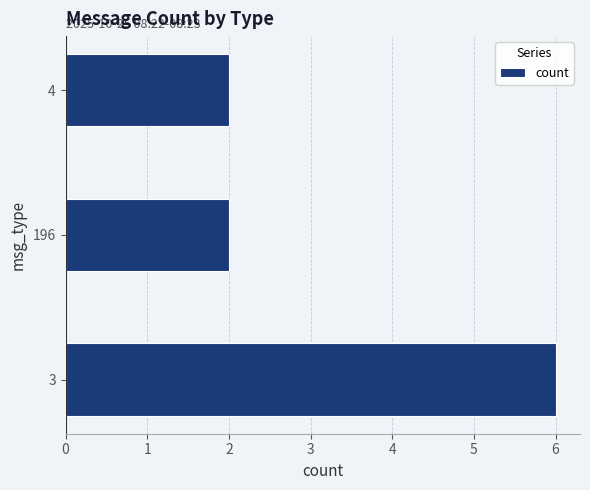

The chart shows a value of 3 at 196. True or false?

False